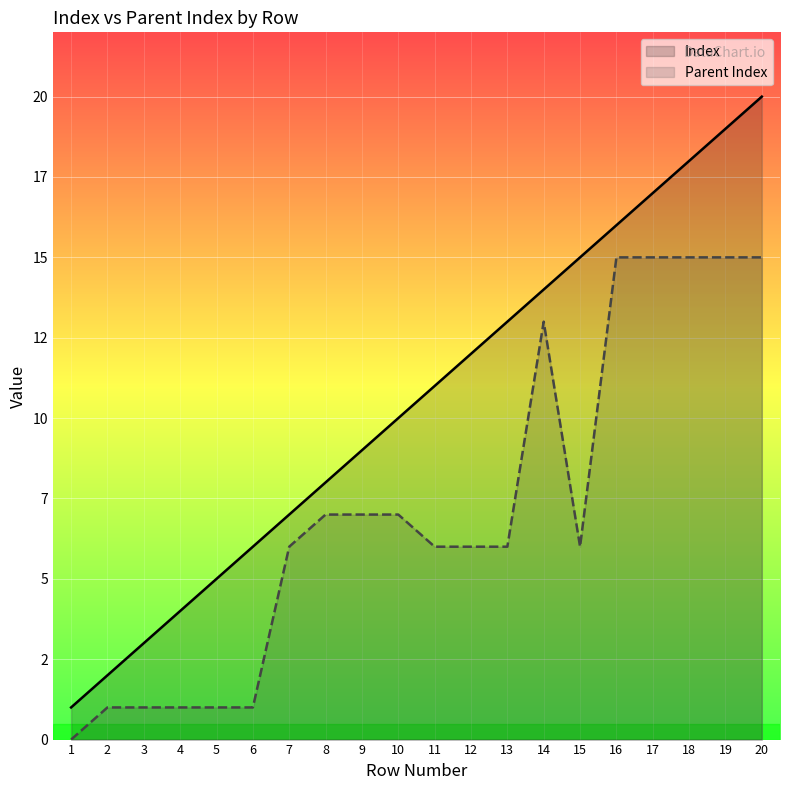

True or false: Parent Index and Index intersect in this chart.

False